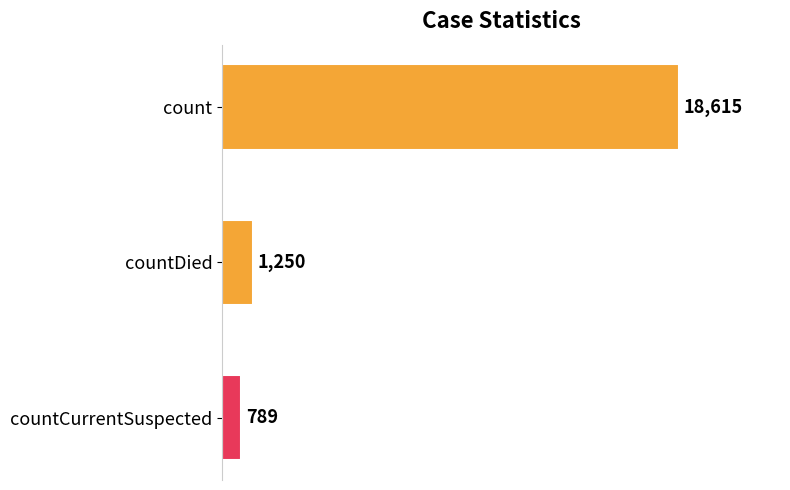

What is the smallest value displayed?

789